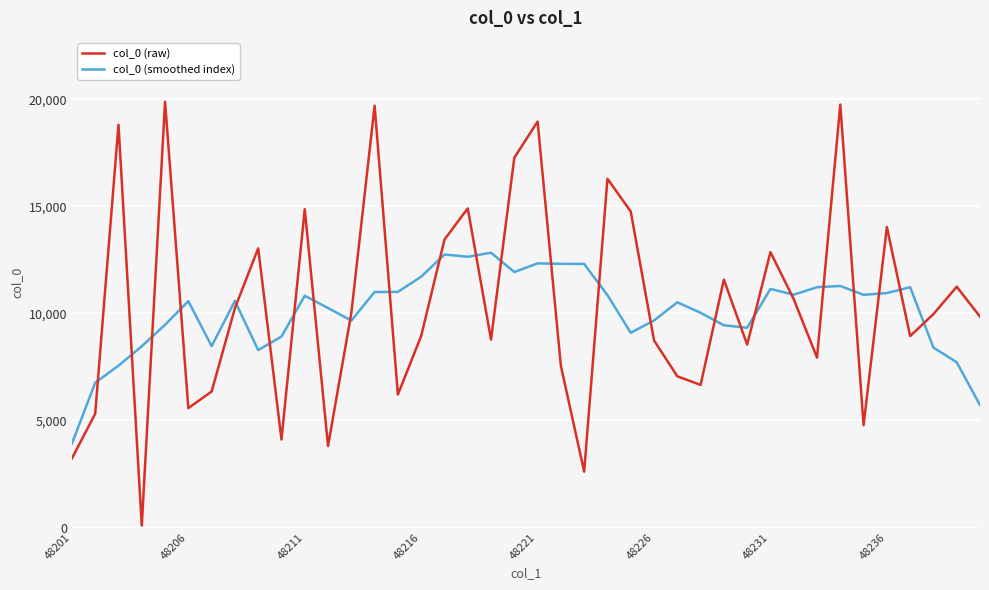

Does the chart display data point markers on the line(s)?

No